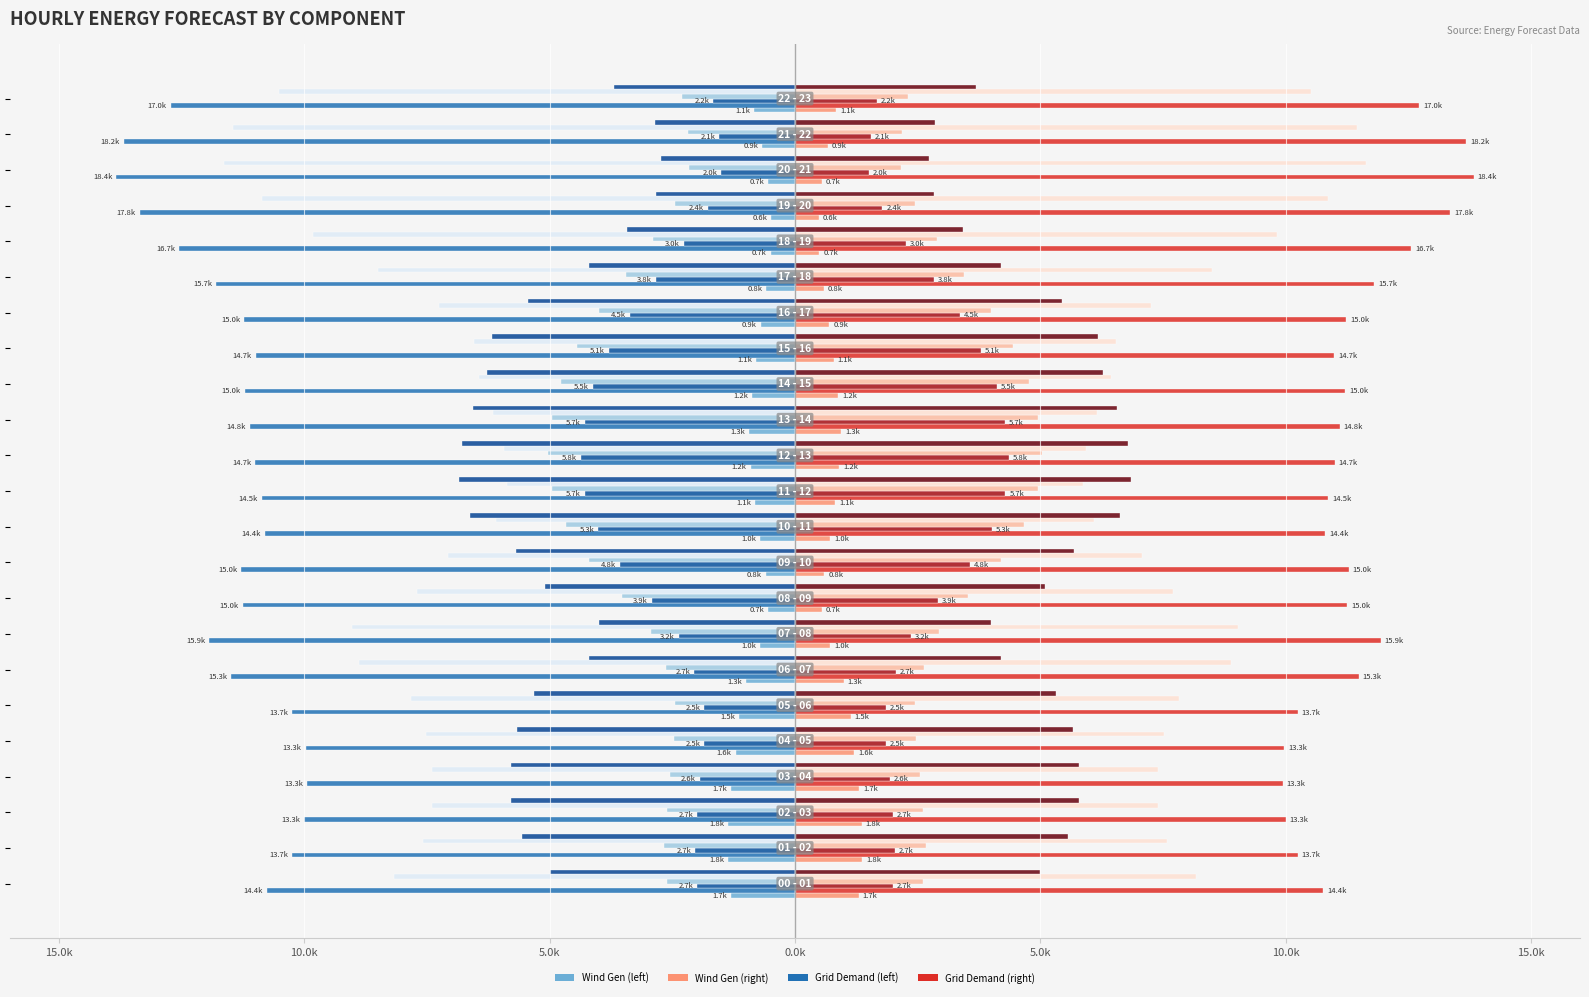

The value of pred_gen_res_not_cov at 15 - 16 is -5.5. True or false?

False